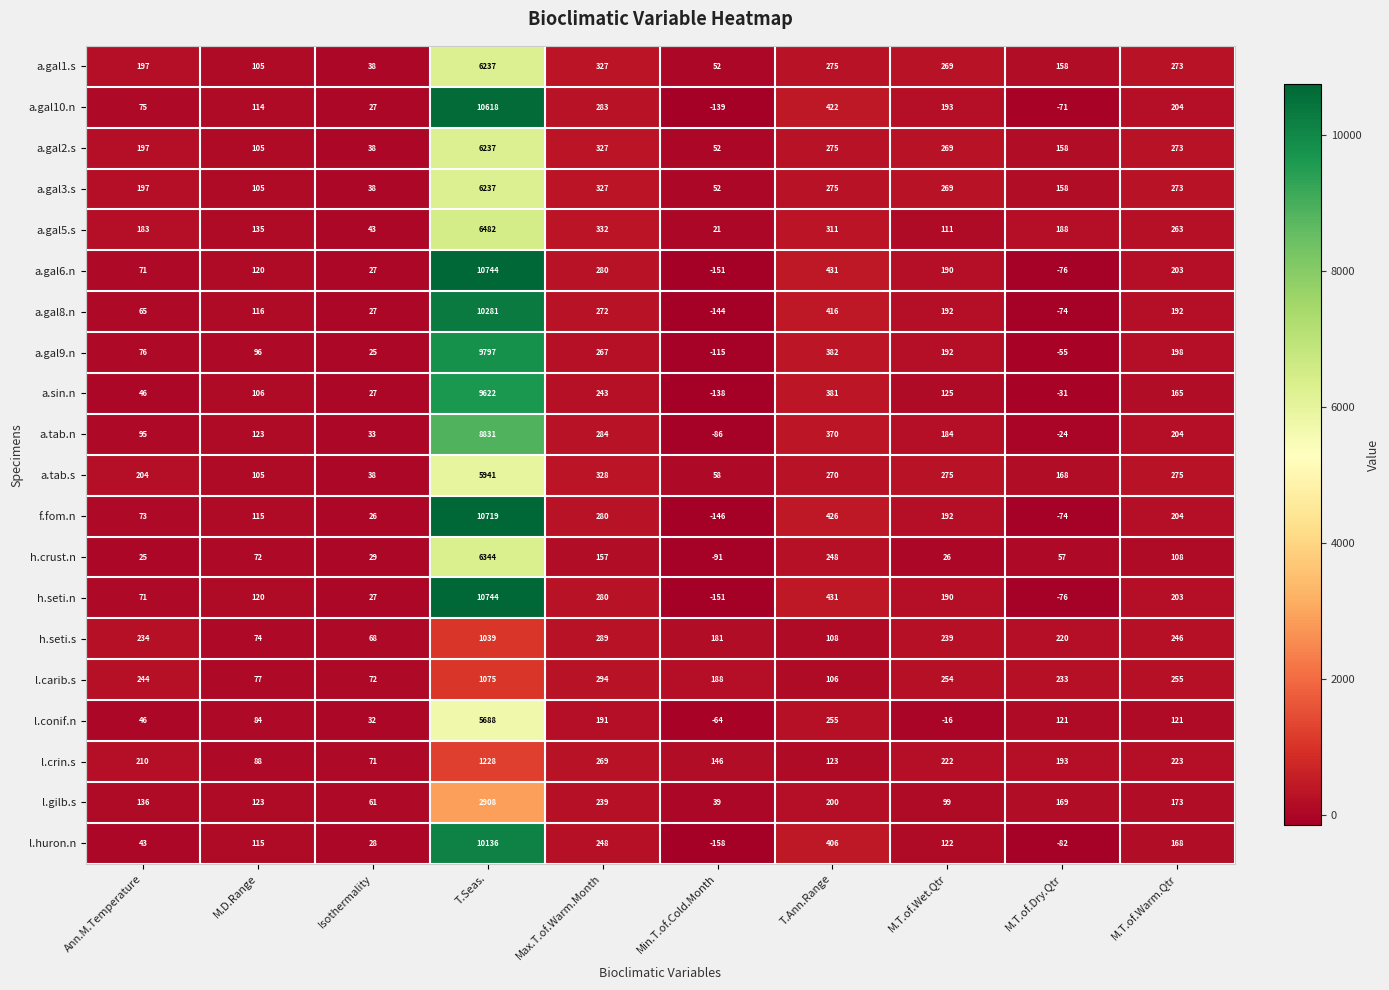

Read the a.gal1.s value at Max.T.of.Warm.Month, to the nearest 100.

300